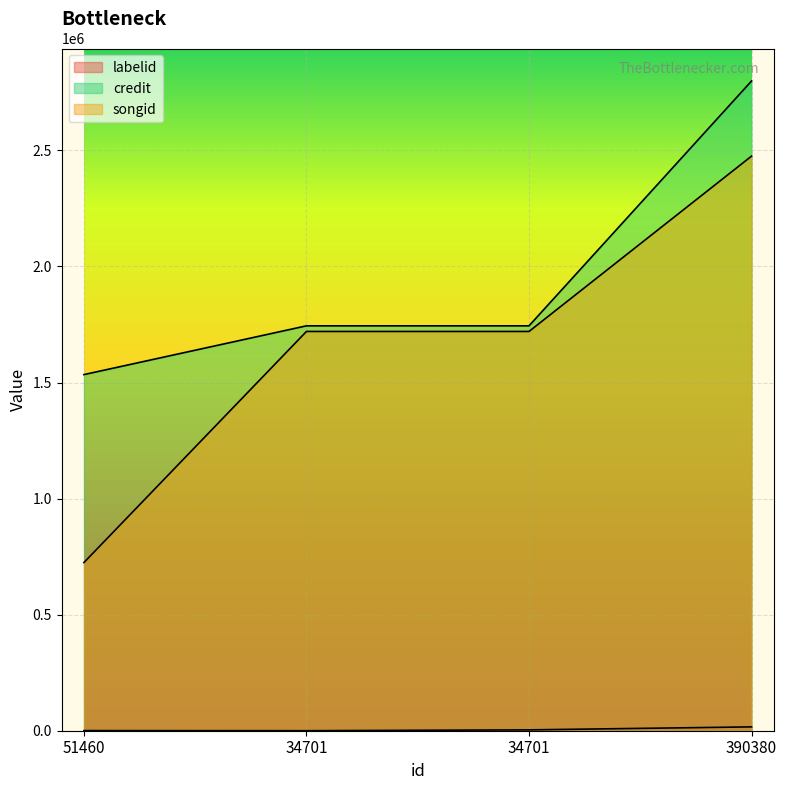

True or false: labelid has a value of 7782 at 390380.

False